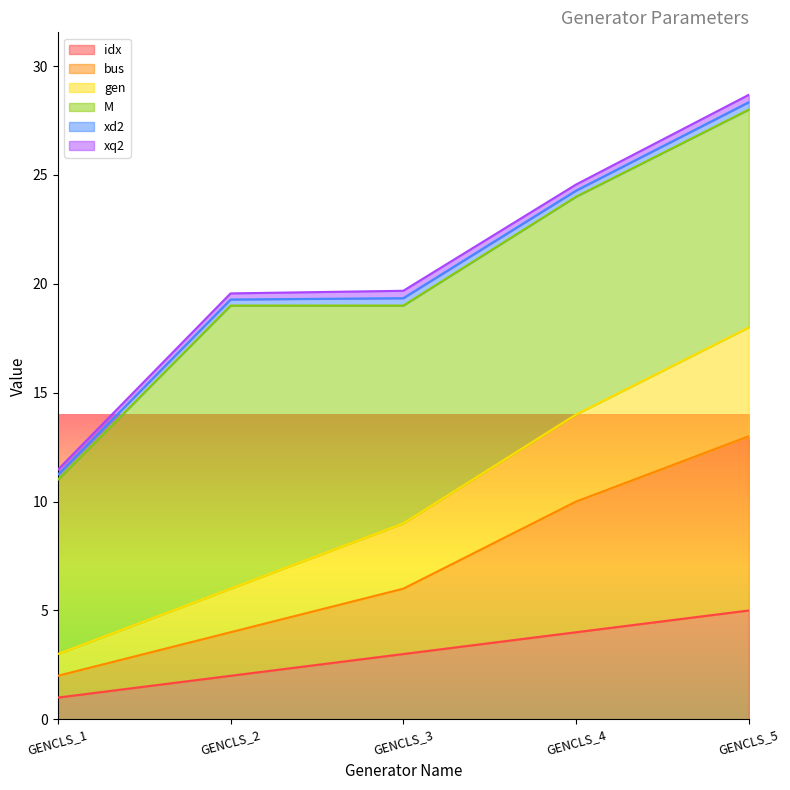

True or false: bus and idx intersect in this chart.

False